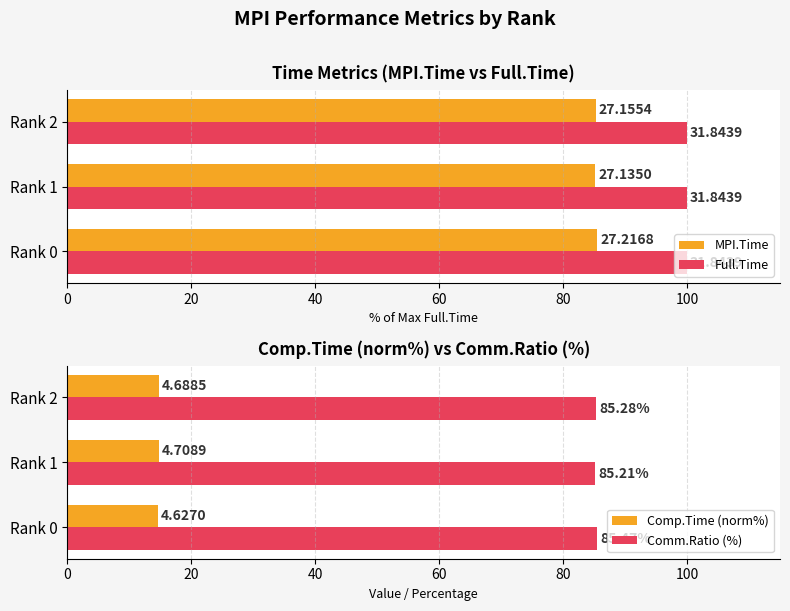

What is the sum of all Comp.Time (norm%) values?

44.0